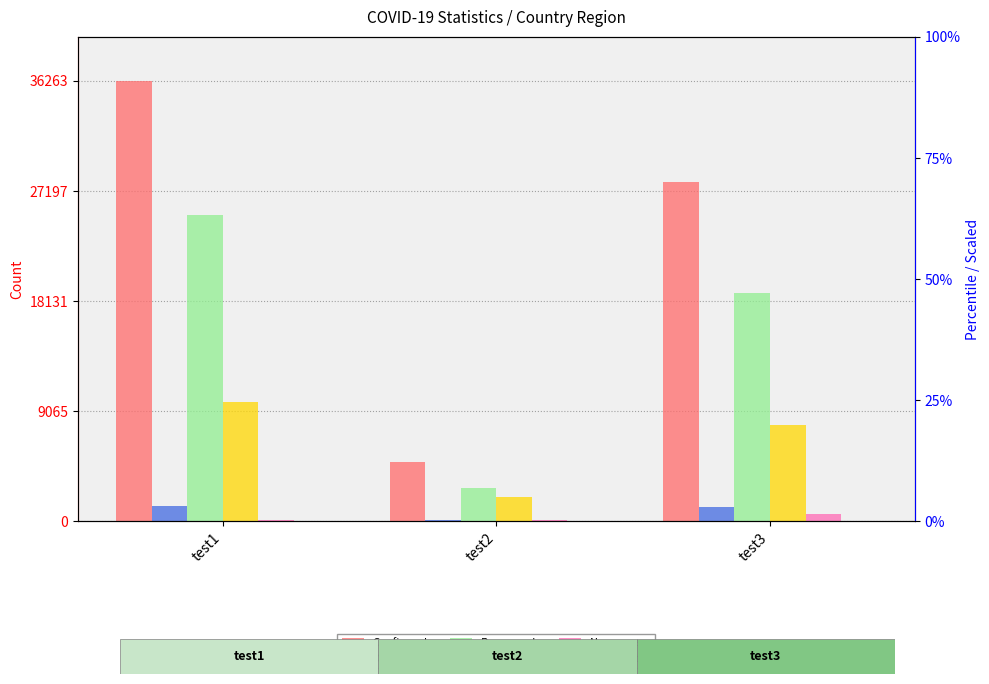

What are all the series names shown in the legend?

Confirmed, Deaths, Recovered, Active, New cases, New deaths